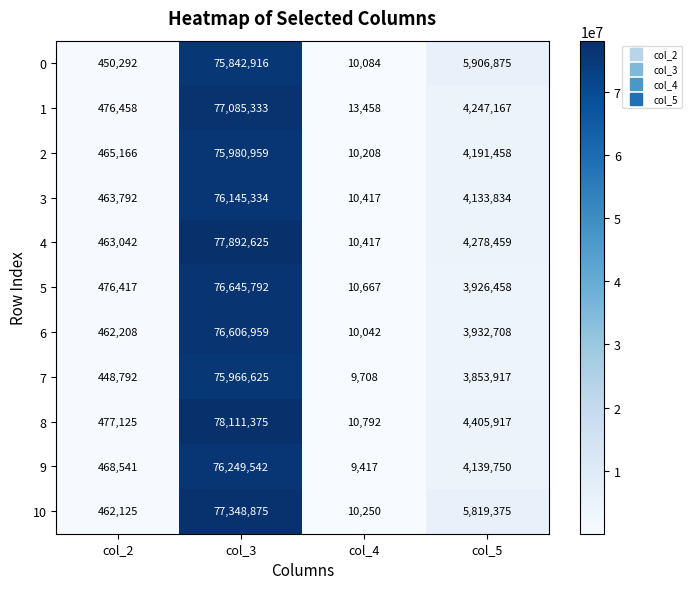

The value of 5 at col_4 is 5744. True or false?

False